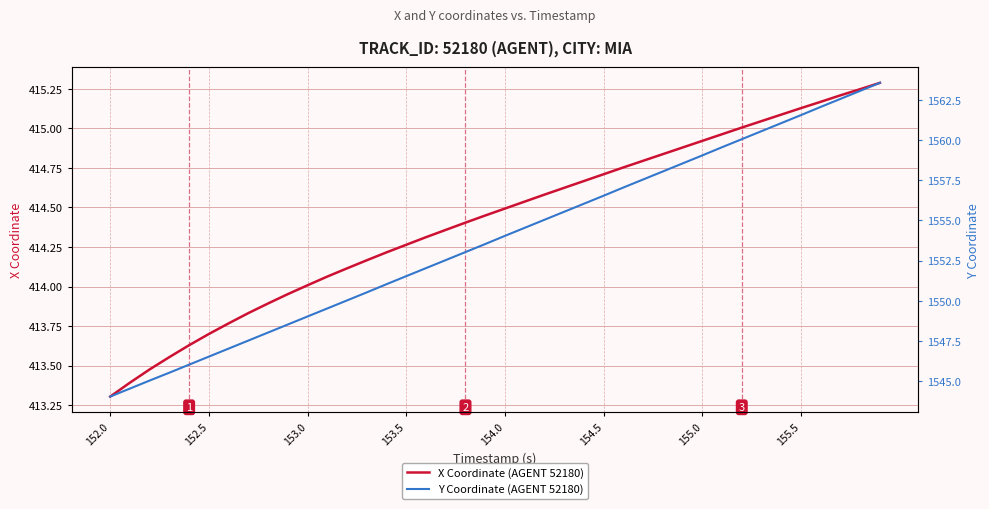

What are all the series names shown in the legend?

X Coordinate (AGENT 52180), Y Coordinate (AGENT 52180)